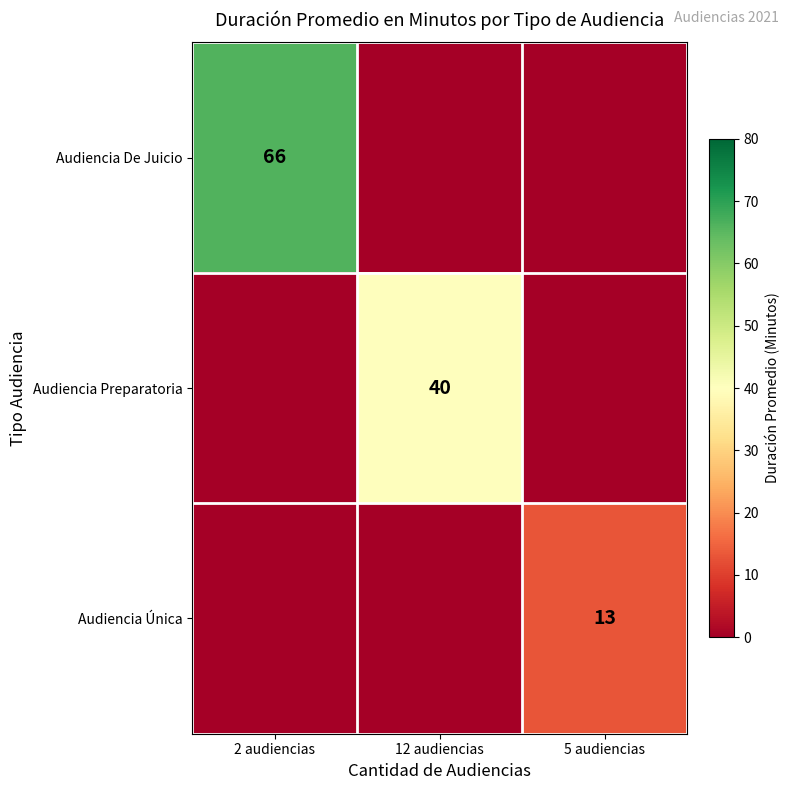

True or false: Audiencia De Juicio has a value of 66 at 2 audiencias.

True